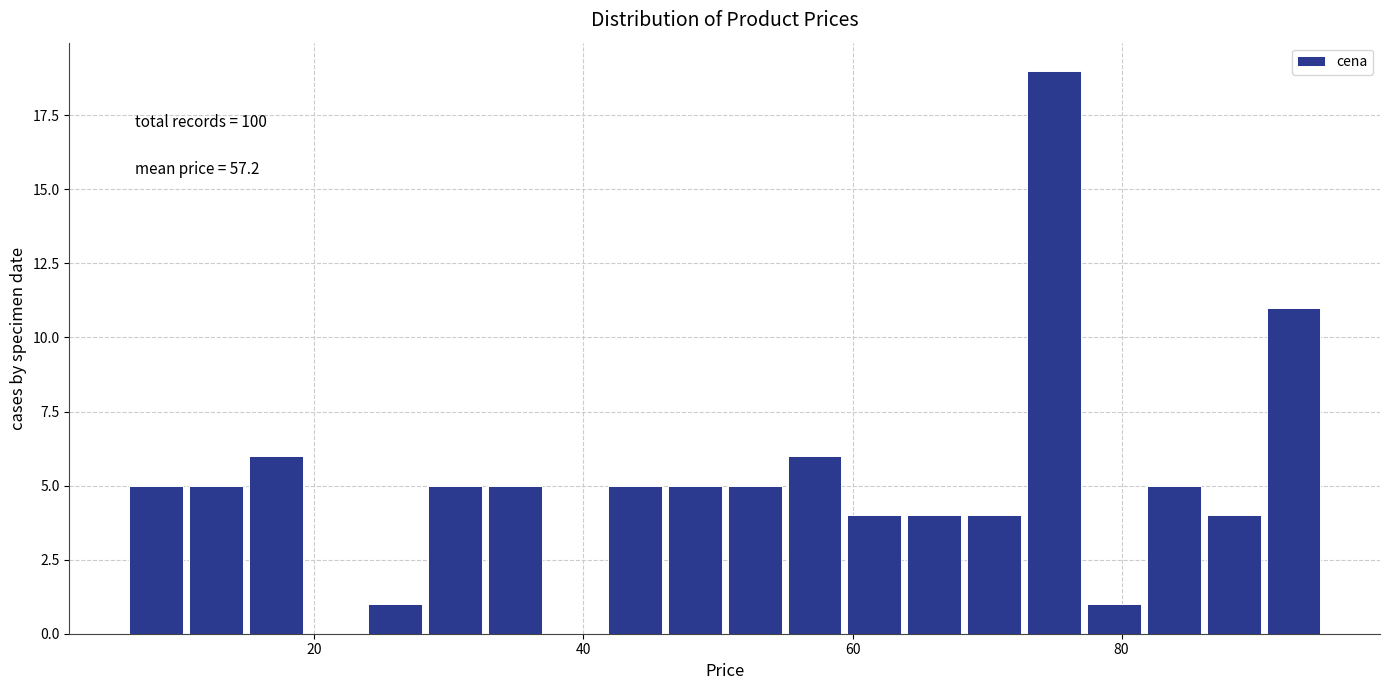

Read against the x-axis, roughly where is the centre of the tallest bar?

74